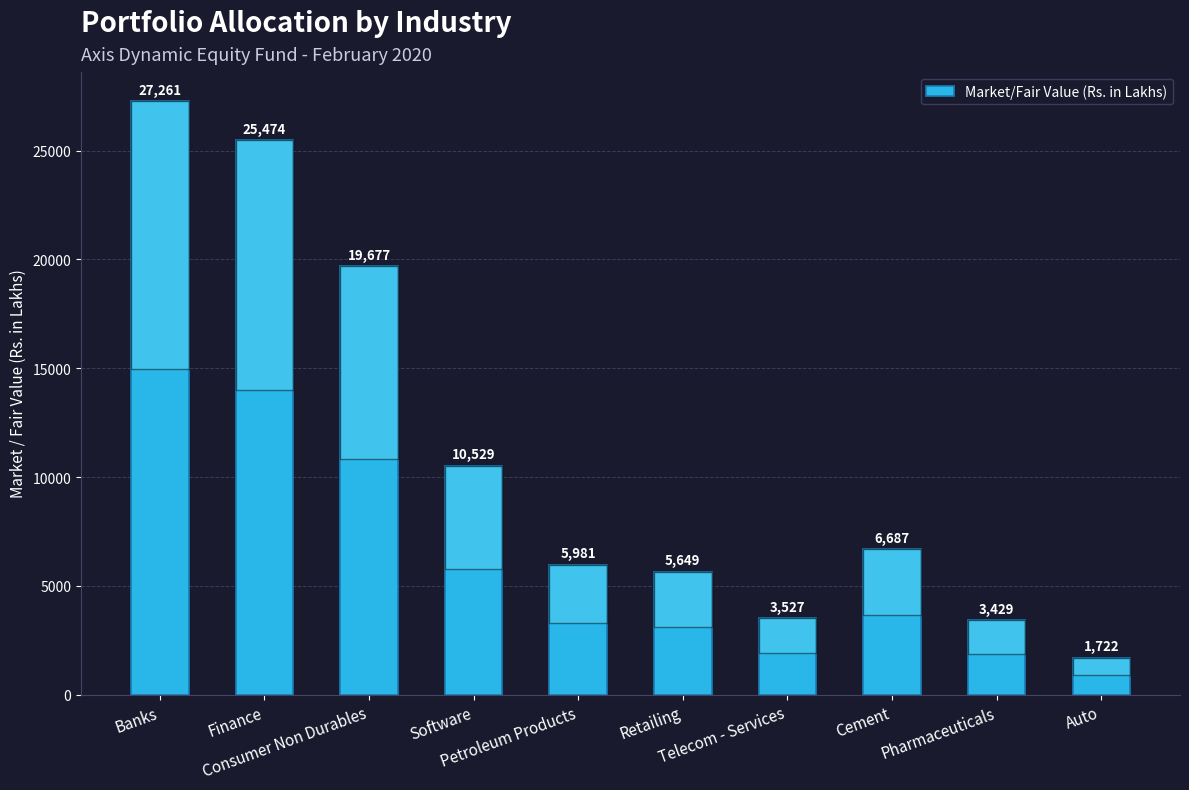

What is the smallest value displayed?

1721.6